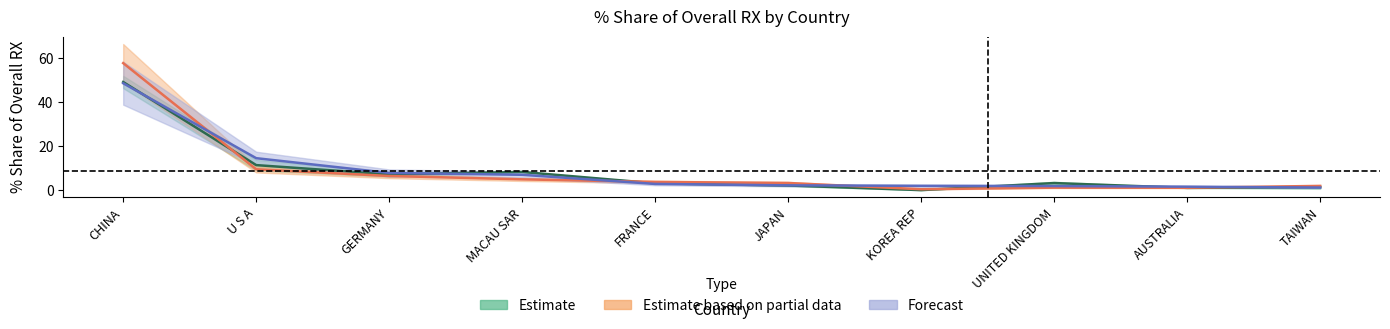

Reading right to left, what are all the values shown in this chart?

201612_% Share of overall RX: TAIWAN=1.5	AUSTRALIA=1.2	UNITED KINGDOM=3.3	KOREA REP=0.2	JAPAN=2.2	FRANCE=3.2	MACAU SAR=8.4	GERMANY=7.3	U S A=11.5	CHINA=49.3
201712_% Share of overall RX: TAIWAN=2.1	AUSTRALIA=1.2	UNITED KINGDOM=1.3	KOREA REP=0.5	JAPAN=3.4	FRANCE=3.9	MACAU SAR=5.0	GERMANY=6.6	U S A=9.6	CHINA=57.8
201812_% Share of overall RX: TAIWAN=1.3	AUSTRALIA=1.7	UNITED KINGDOM=2.0	KOREA REP=2.1	JAPAN=2.3	FRANCE=3.0	MACAU SAR=7.1	GERMANY=8.0	U S A=14.7	CHINA=48.7